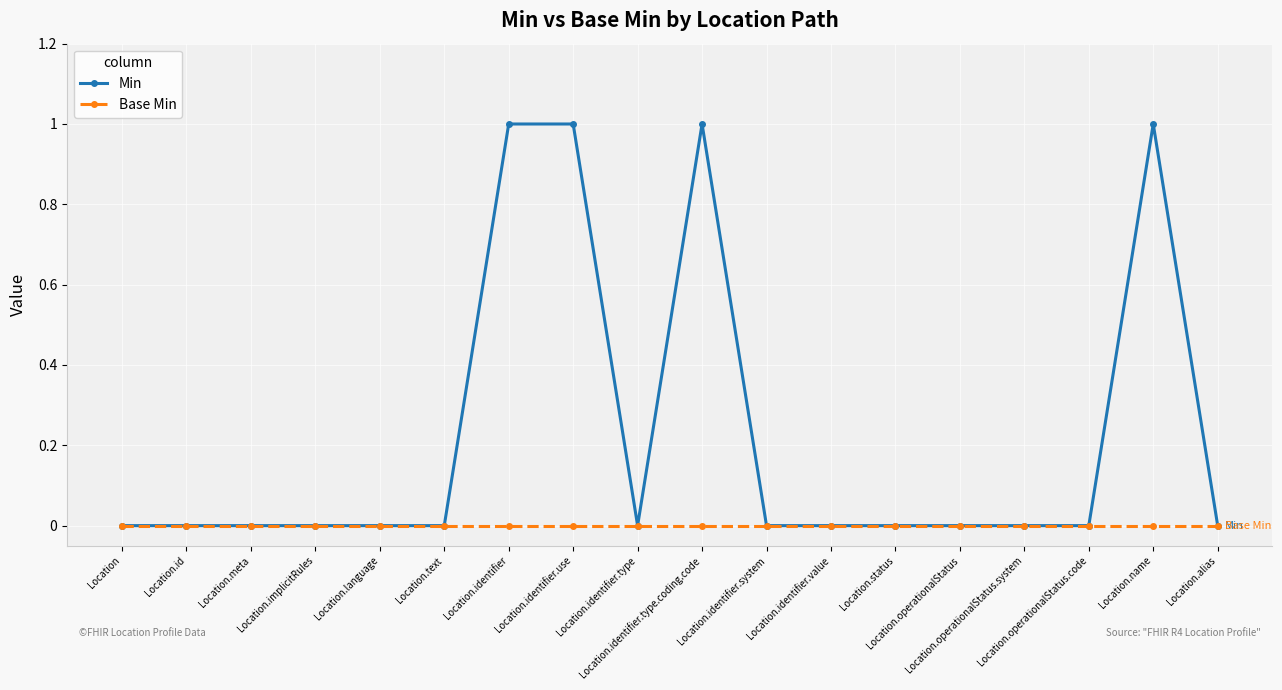

Which series has the widest spread of values?

Min